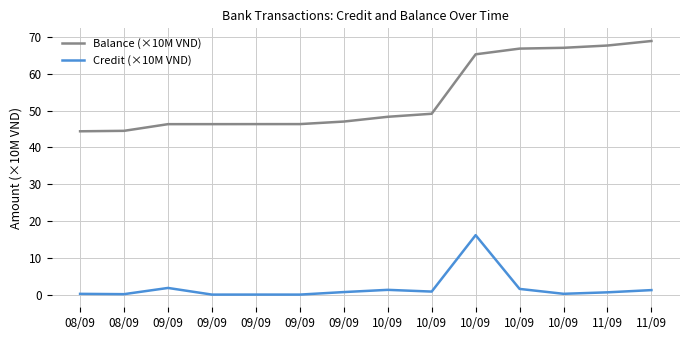

True or false: Credit (×10M VND) and Balance (×10M VND) cross at least once.

False